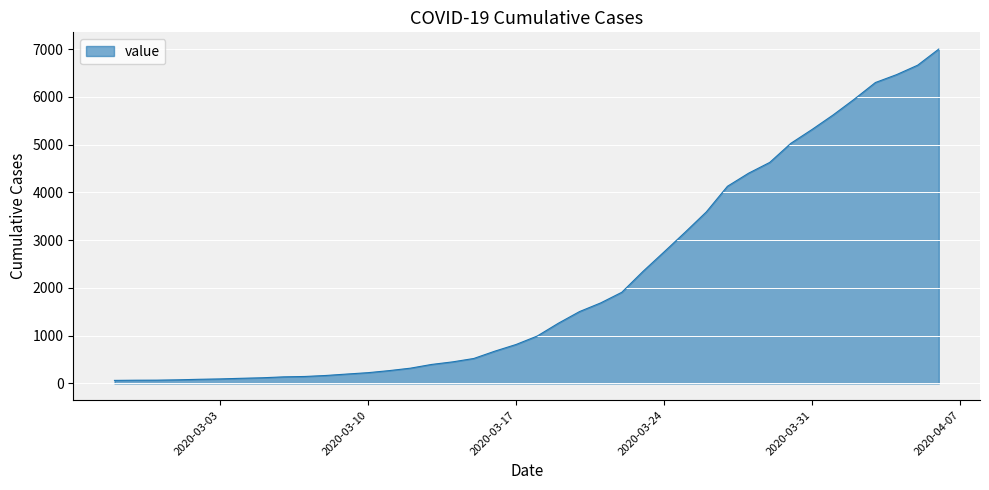

How many lines are shown in the chart?

1